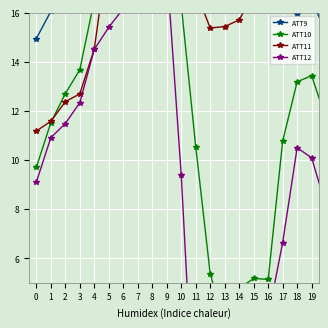

Where does the ATT11 series first go above 16?

5